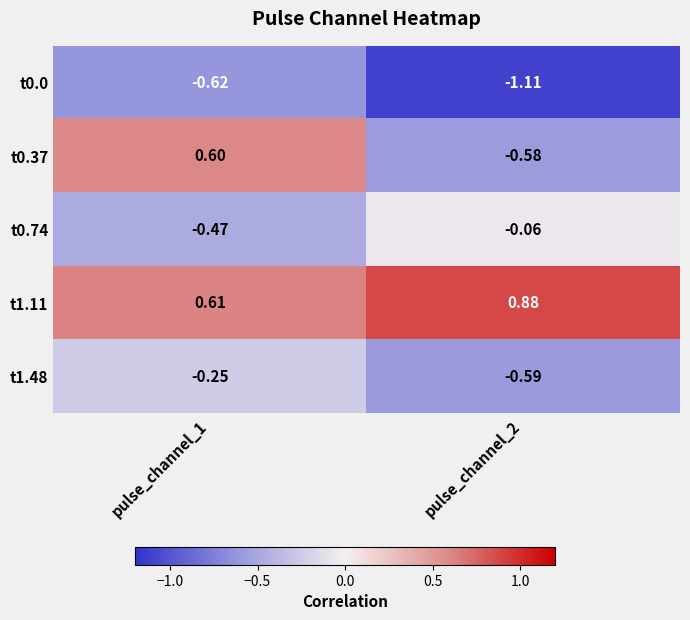

Reading left to right, list all the values displayed in this chart.

t0.0: pulse_channel_1=-0.6	pulse_channel_2=-1.1
t0.37: pulse_channel_1=0.6	pulse_channel_2=-0.6
t0.74: pulse_channel_1=-0.5	pulse_channel_2=-0.1
t1.11: pulse_channel_1=0.6	pulse_channel_2=0.9
t1.48: pulse_channel_1=-0.2	pulse_channel_2=-0.6